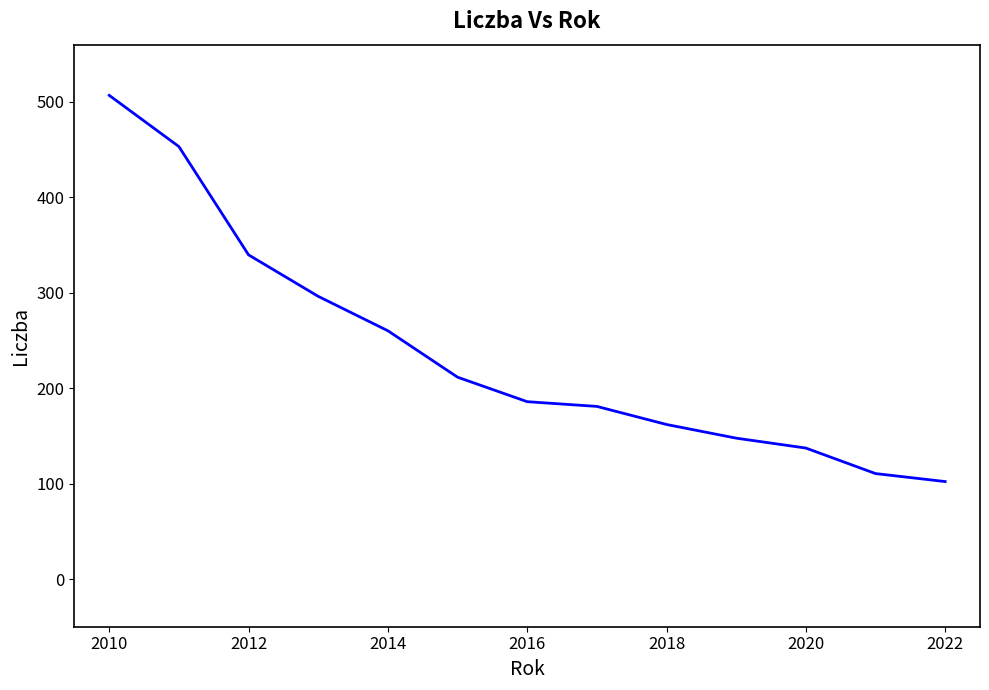

How many values exceed 185?

7